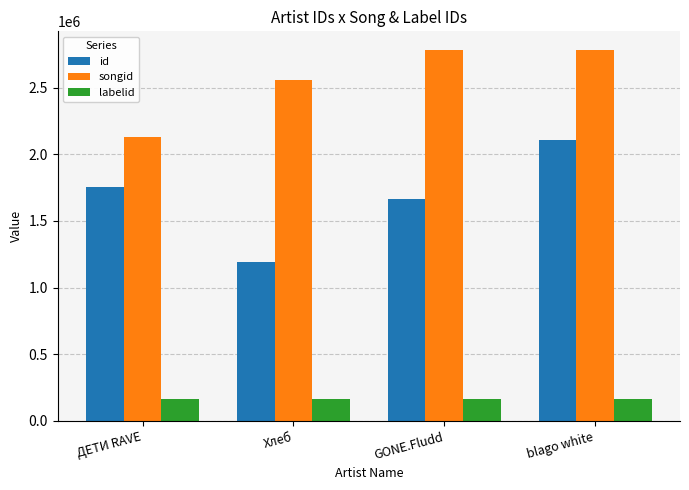

List the series in order of their overall mean, lowest first.

labelid, id, songid